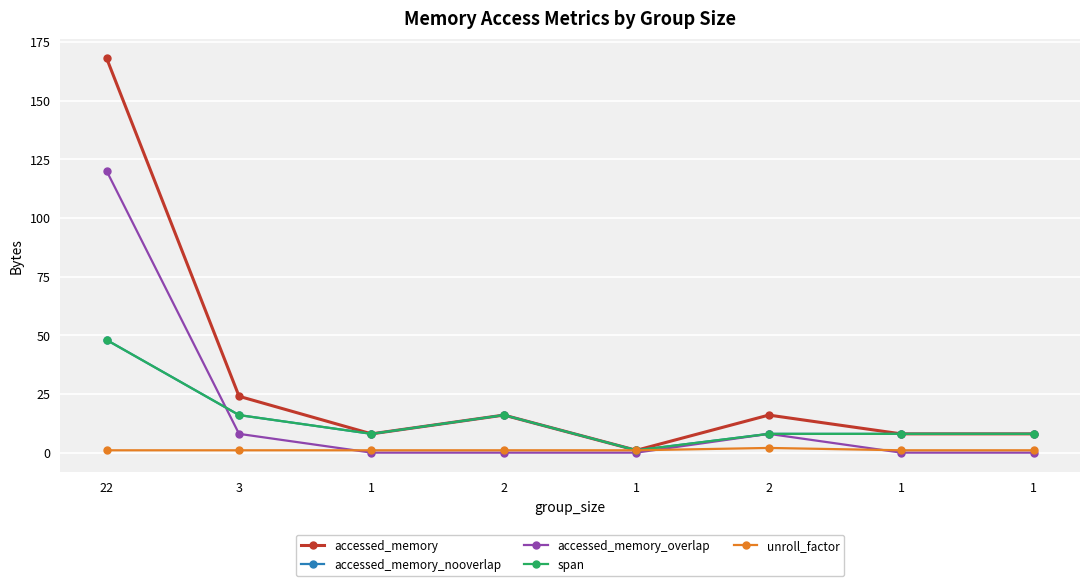

Is this an area chart (filled region under the line)?

No